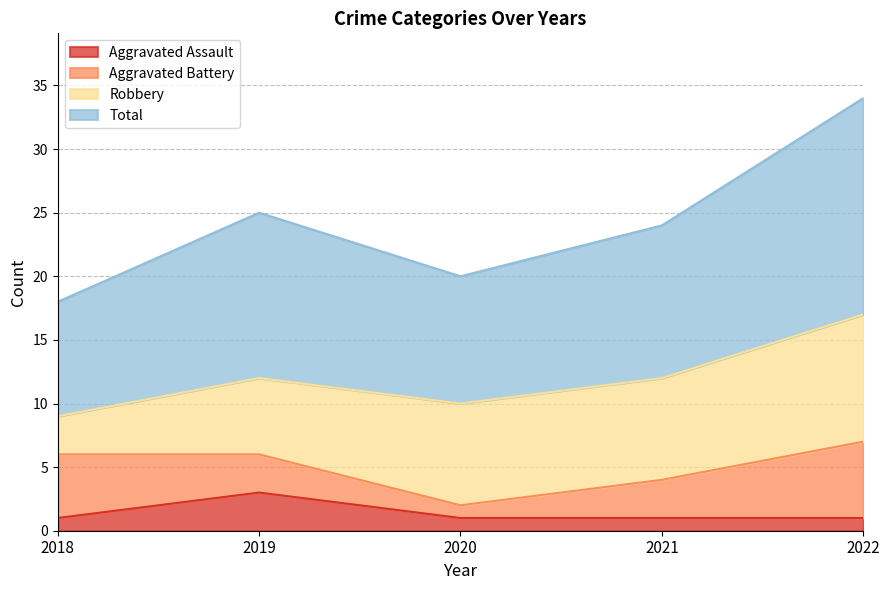

At which category does Aggravated Assault reach its first local peak?

2019